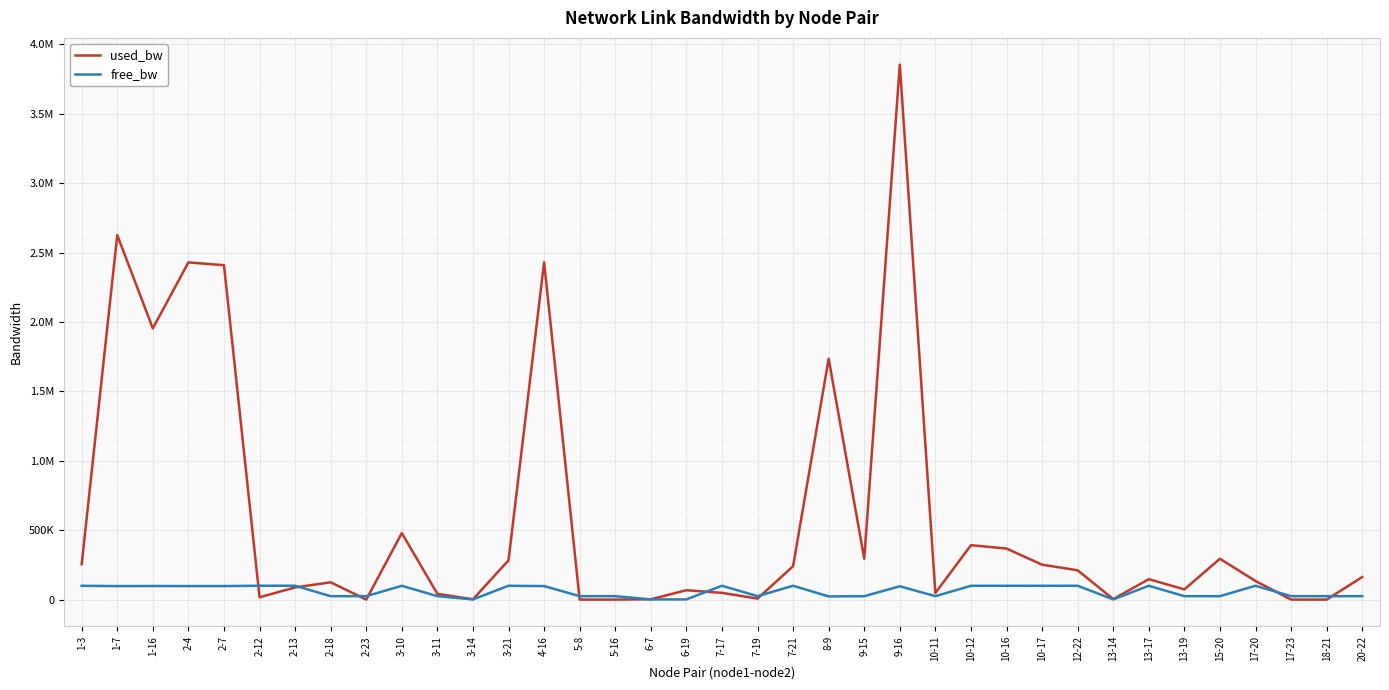

Does the chart have visible grid lines?

Yes